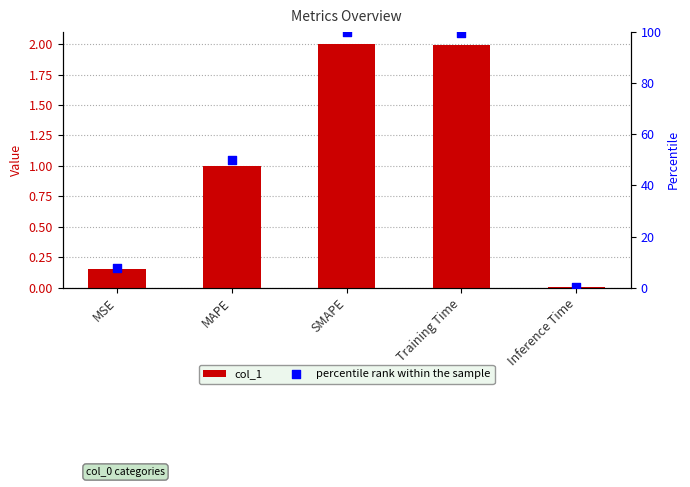

Which series contains the lowest Y value?

col_1